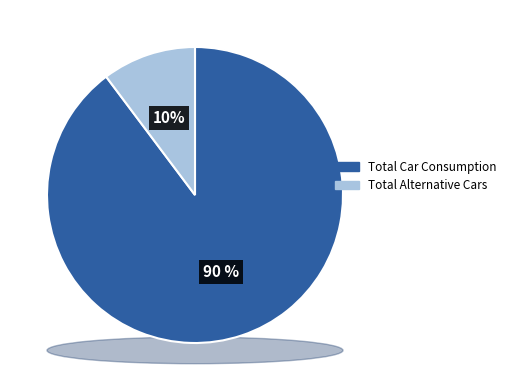

Which category accounts for the majority?

Total Car Consumption